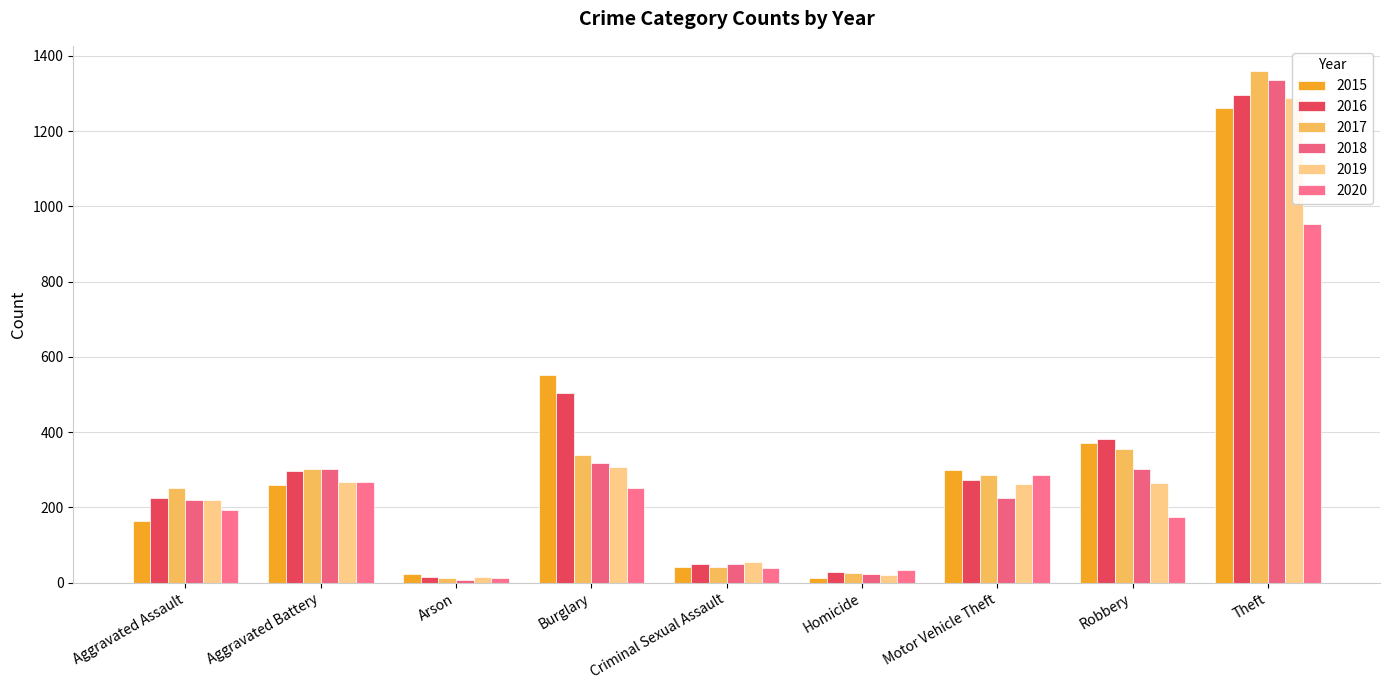

At which category is the sum across all series the highest?

Theft